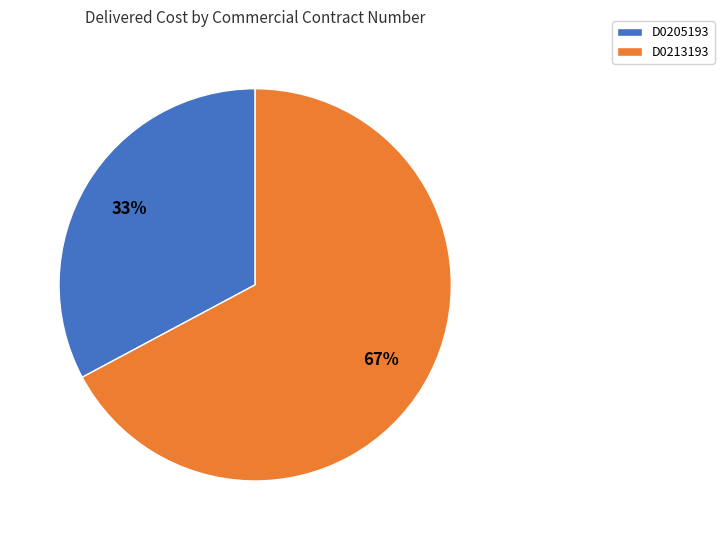

To the nearest percent, what portion does D0213193 represent?

67%